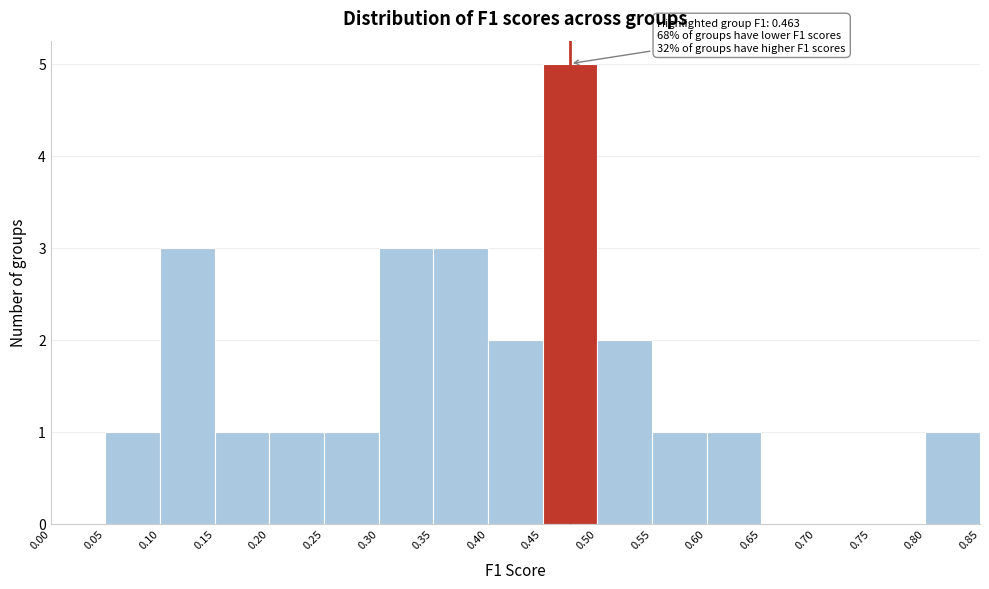

Over which range of the x-axis is the bar tallest?

0.45 to 0.50